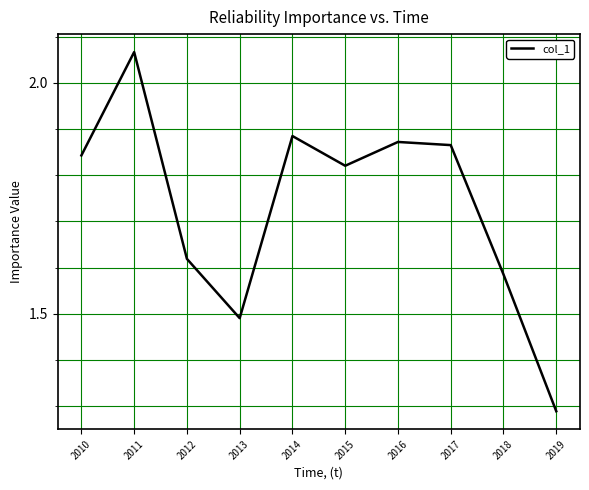

At which category does the data reach its first local peak?

2011